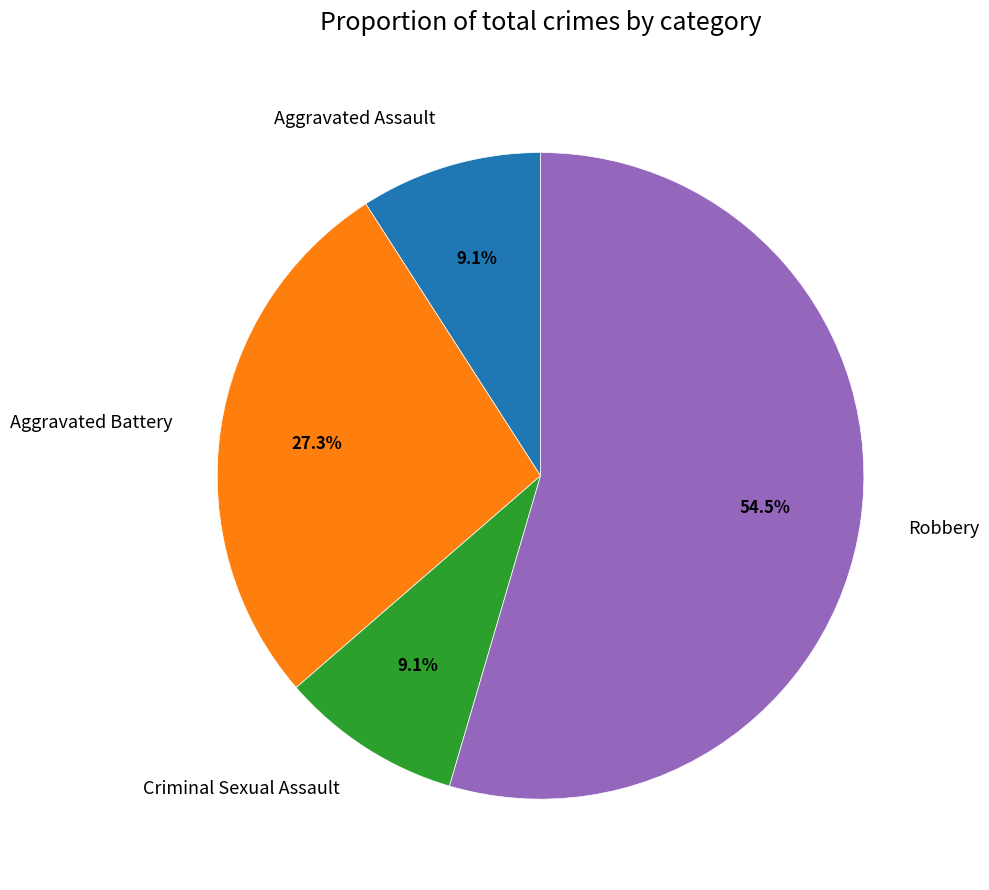

How many segments does this pie chart have?

4